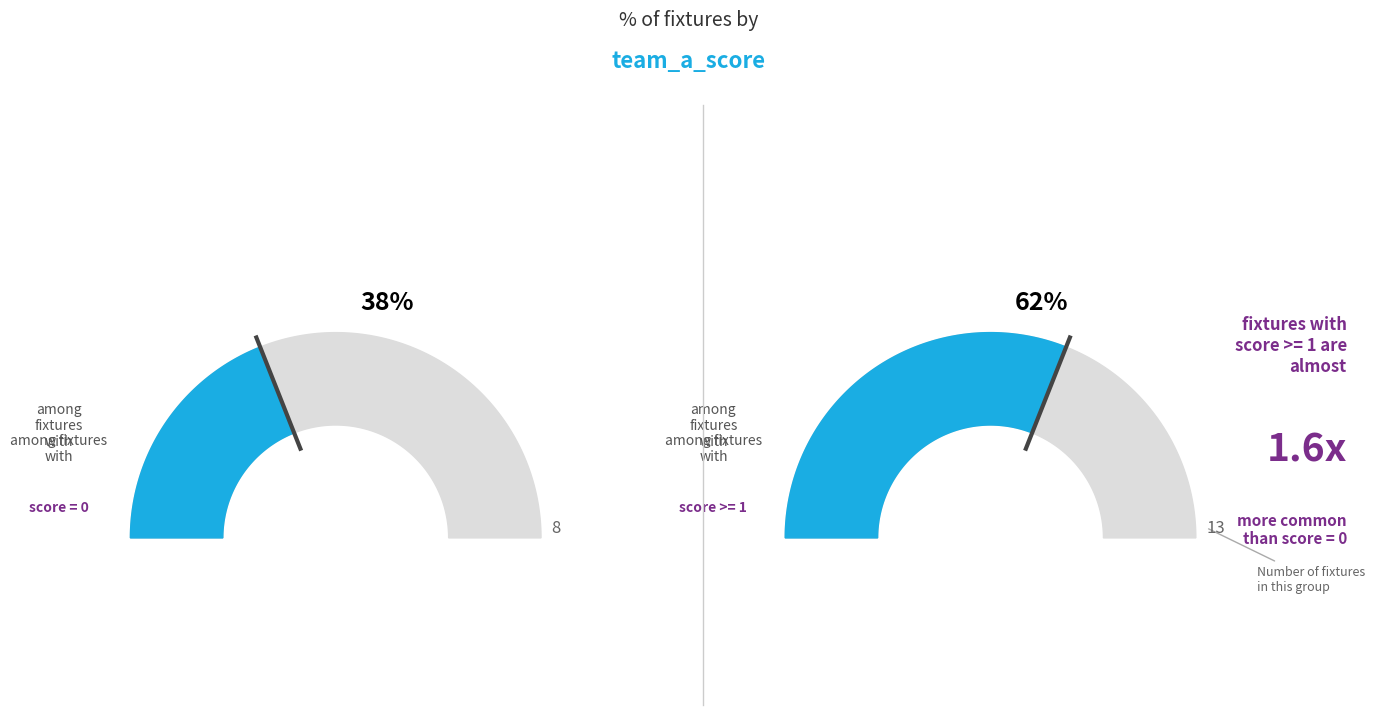

What is the largest slice in the pie chart?

score_1